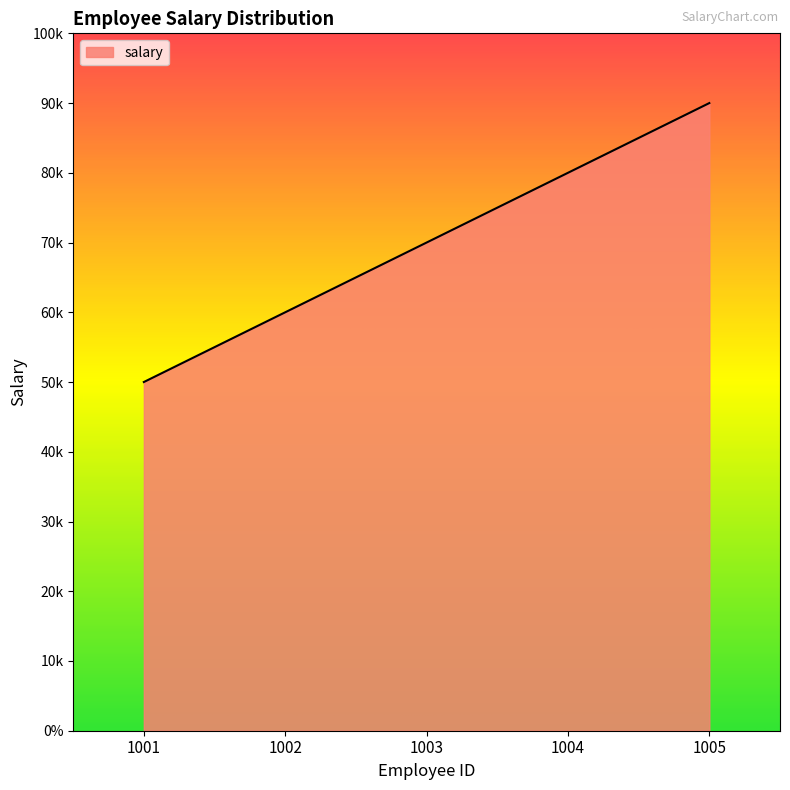

Which category has the highest value across all series?

1005